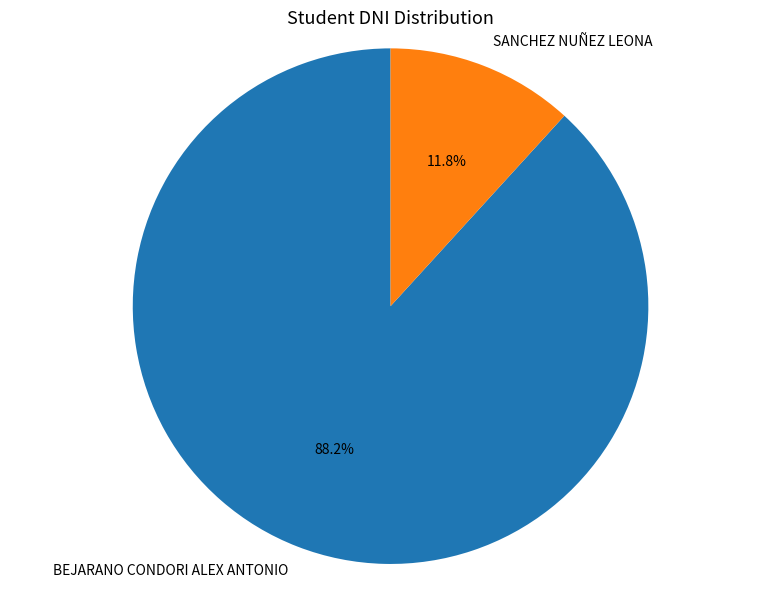

To the nearest percent, what is the difference between the SANCHEZ NUÑEZ LEONA and BEJARANO CONDORI ALEX ANTONIO slice percentages?

76%